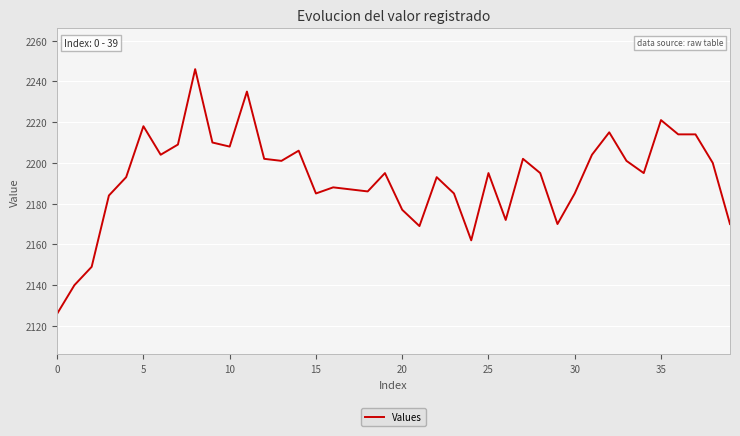

Does the chart display data point markers on the line(s)?

No